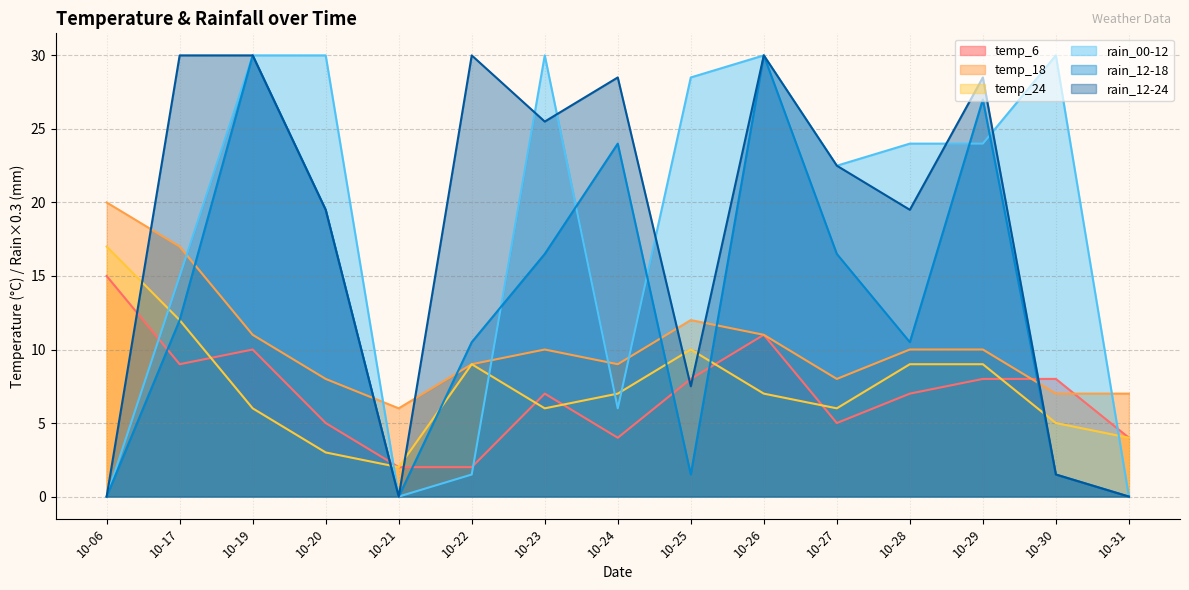

Reading left to right, what are all the values shown in this chart?

temp_6: 10-06=15.0	10-17=9.0	10-19=10.0	10-20=5.0	10-21=2.0	10-22=2.0	10-23=7.0	10-24=4.0	10-25=8.0	10-26=11.0	10-27=5.0	10-28=7.0	10-29=8.0	10-30=8.0	10-31=4.0
temp_18: 10-06=20.0	10-17=17.0	10-19=11.0	10-20=8.0	10-21=6.0	10-22=9.0	10-23=10.0	10-24=9.0	10-25=12.0	10-26=11.0	10-27=8.0	10-28=10.0	10-29=10.0	10-30=7.0	10-31=7.0
temp_24: 10-06=17.0	10-17=12.0	10-19=6.0	10-20=3.0	10-21=2.0	10-22=9.0	10-23=6.0	10-24=7.0	10-25=10.0	10-26=7.0	10-27=6.0	10-28=9.0	10-29=9.0	10-30=5.0	10-31=4.0
rain_00-12: 10-06=0.0	10-17=15.0	10-19=30.0	10-20=30.0	10-21=0.0	10-22=1.5	10-23=30.0	10-24=6.0	10-25=28.5	10-26=30.0	10-27=22.5	10-28=24.0	10-29=24.0	10-30=30.0	10-31=0.0
rain_12-18: 10-06=0.0	10-17=12.0	10-19=30.0	10-20=19.5	10-21=0.0	10-22=10.5	10-23=16.5	10-24=24.0	10-25=1.5	10-26=30.0	10-27=16.5	10-28=10.5	10-29=27.0	10-30=1.5	10-31=0.0
rain_12-24: 10-06=0.0	10-17=30.0	10-19=30.0	10-20=19.5	10-21=0.0	10-22=30.0	10-23=25.5	10-24=28.5	10-25=7.5	10-26=30.0	10-27=22.5	10-28=19.5	10-29=28.5	10-30=1.5	10-31=0.0